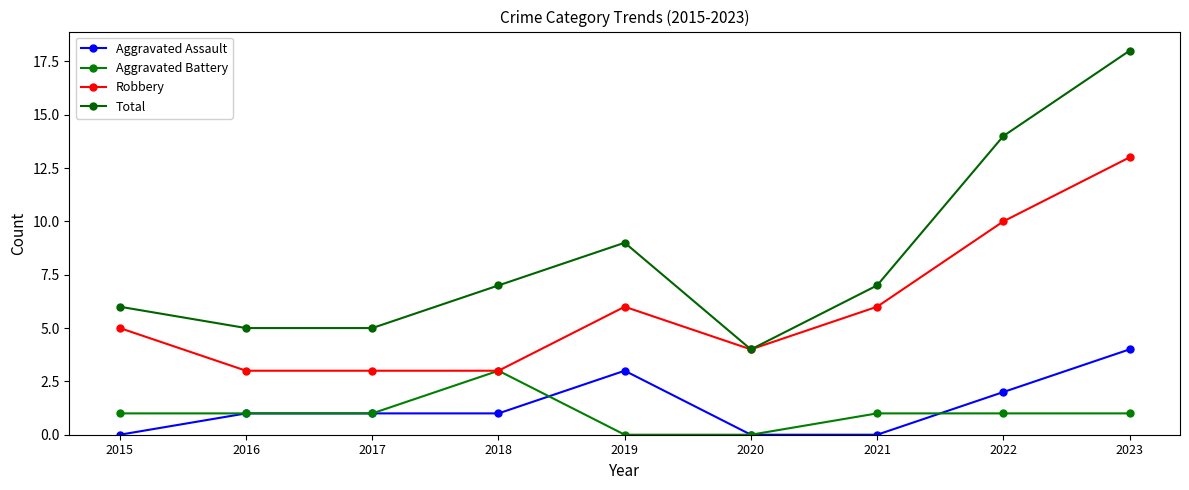

Which series has the largest total across all categories?

Total